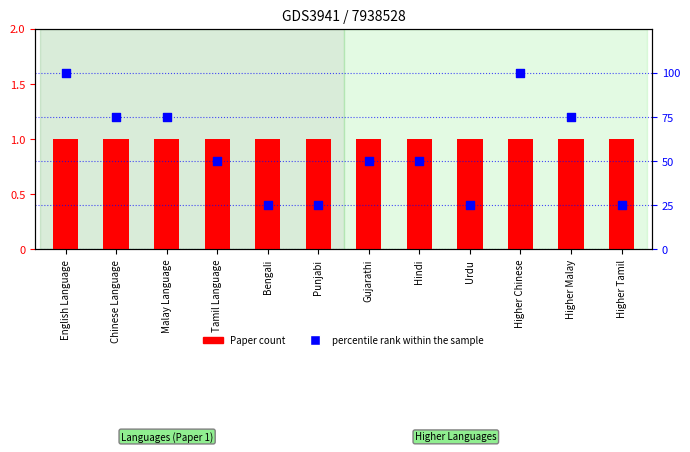

At how many categories does at least one series exceed 68?

5